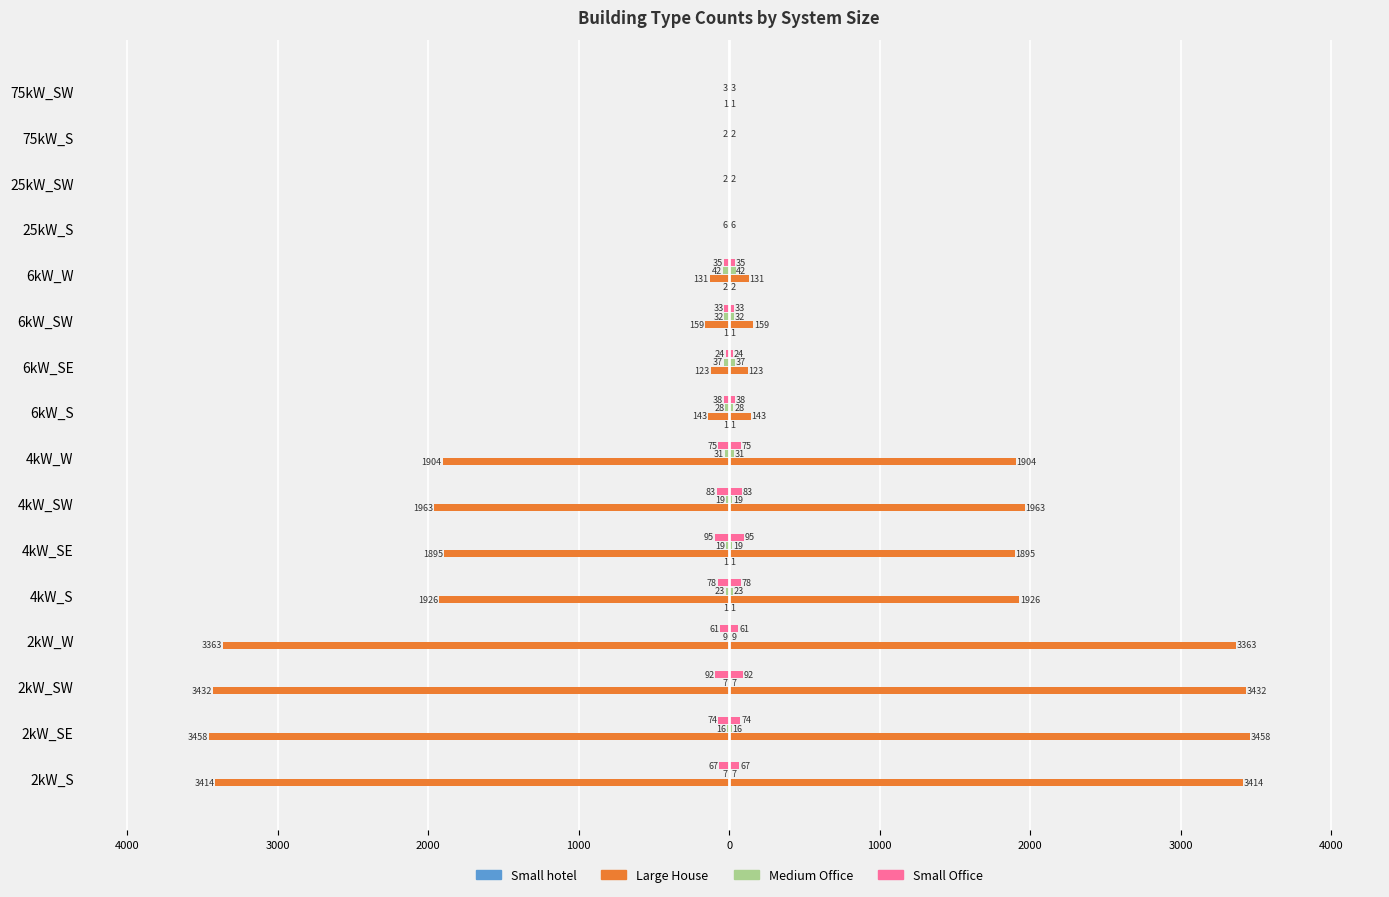

What is the difference between the highest and lowest values at 2kW_W?

3363